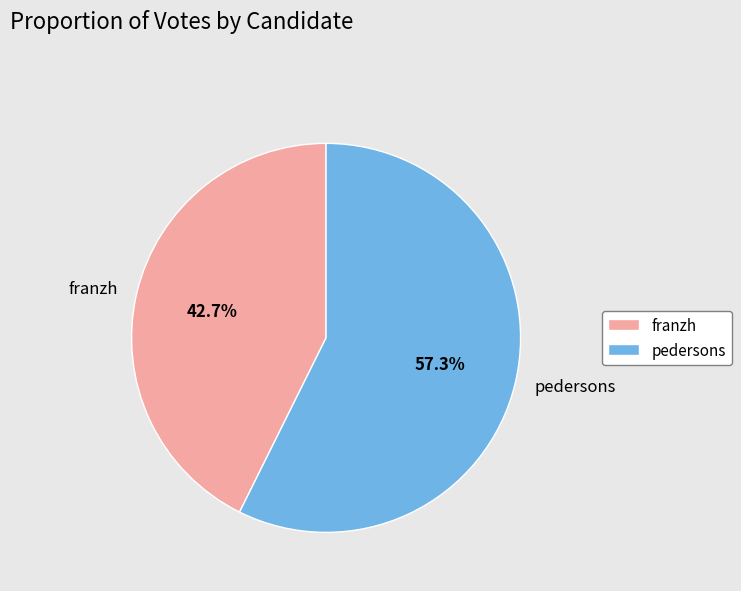

To the nearest percent, what portion does franzh represent?

43%